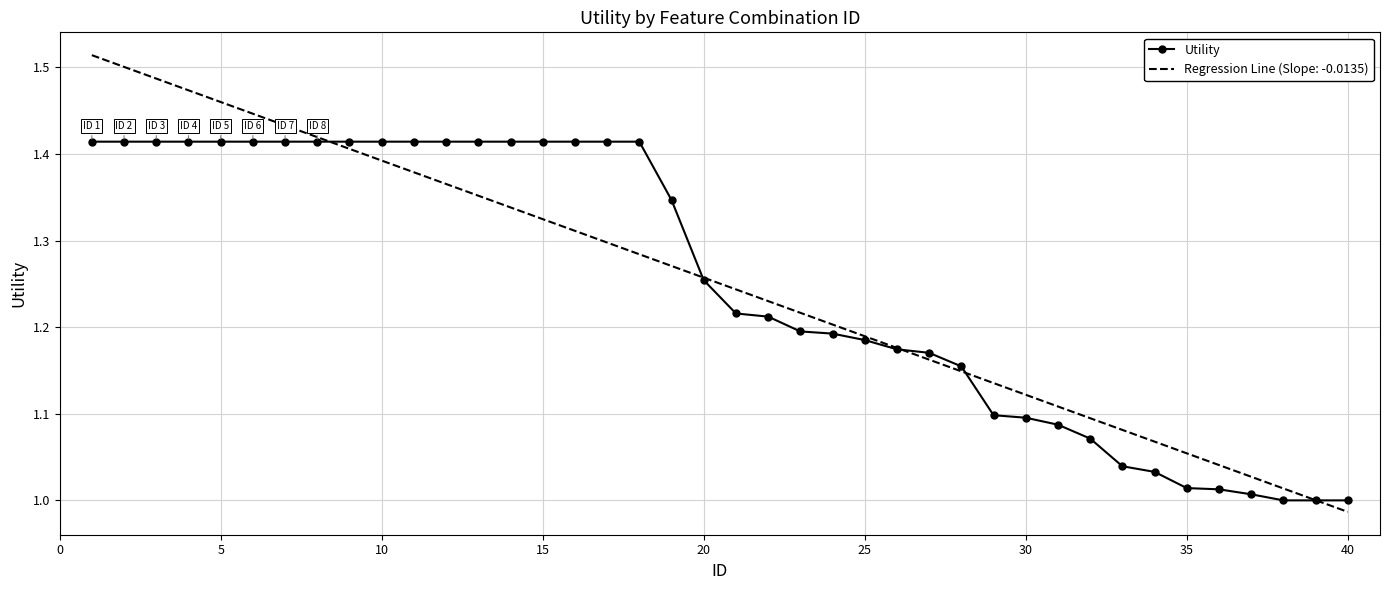

Rank the series by their maximum value, from lowest to highest.

Utility, Regression Line (Slope: -0.0135)